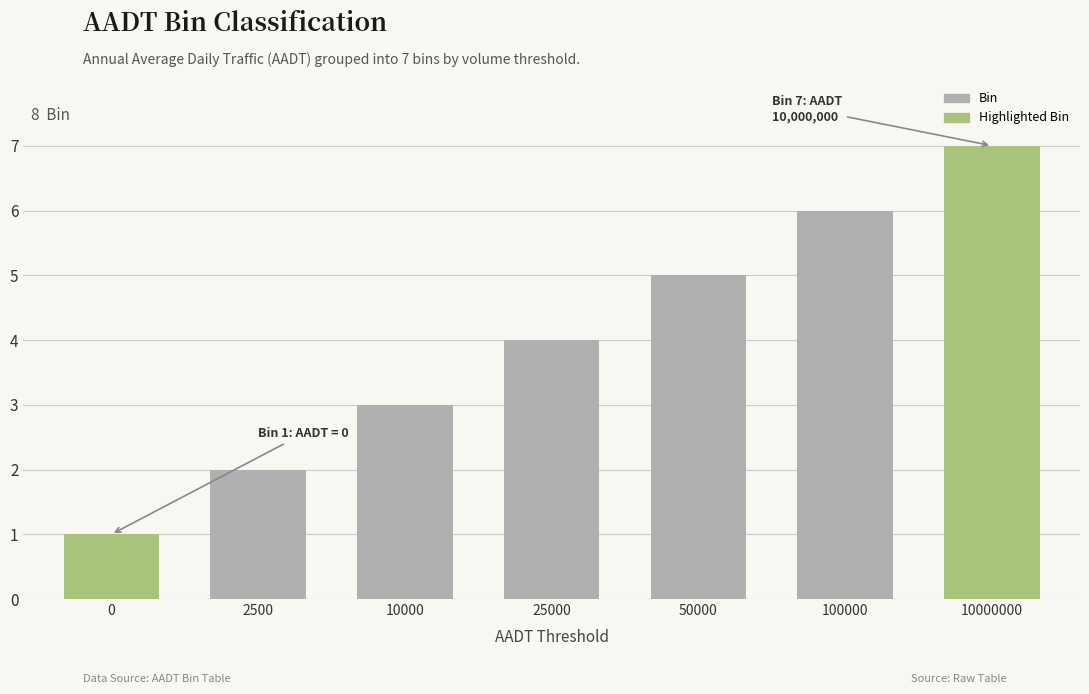

What is the difference between the values at 25000 and 10000?

1